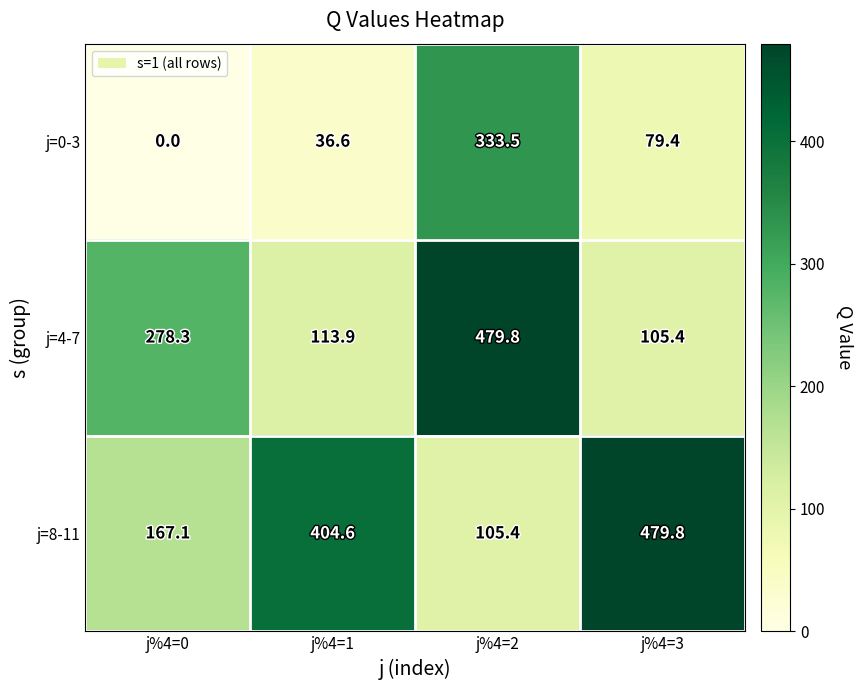

At how many categories does at least one series exceed 435?

2